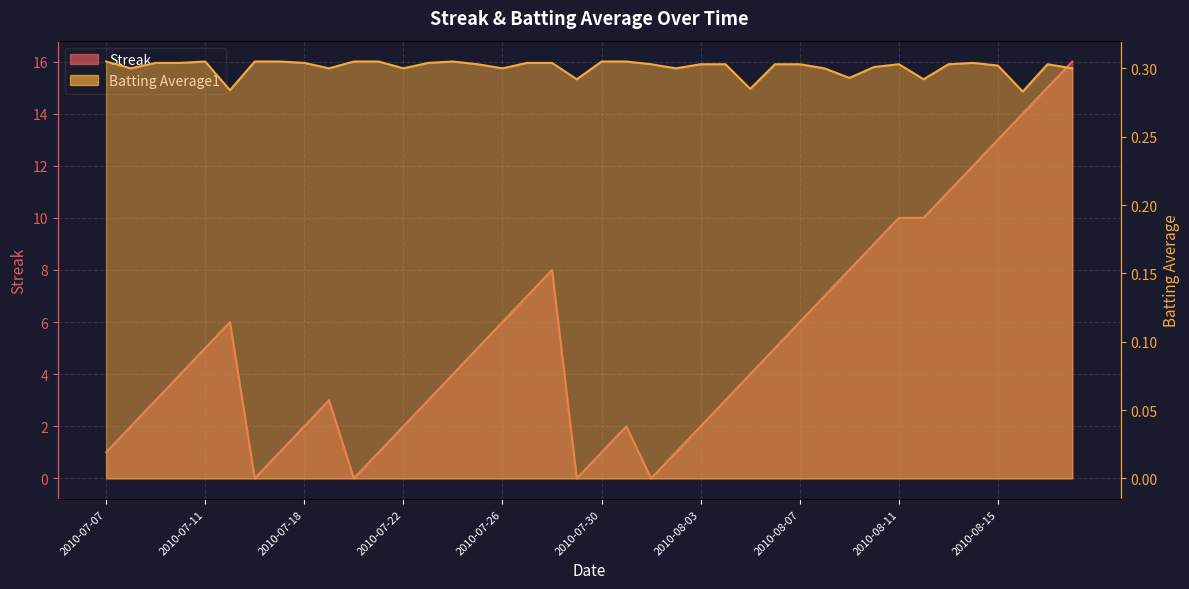

In Batting Average1, how many points are higher than both neighbors (excluding endpoints)?

5